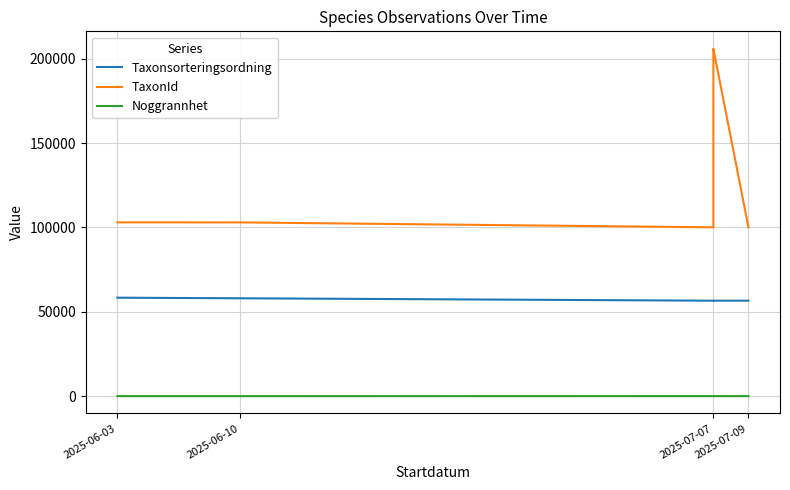

Rank the series by their maximum value, from highest to lowest.

TaxonId, Taxonsorteringsordning, Noggrannhet